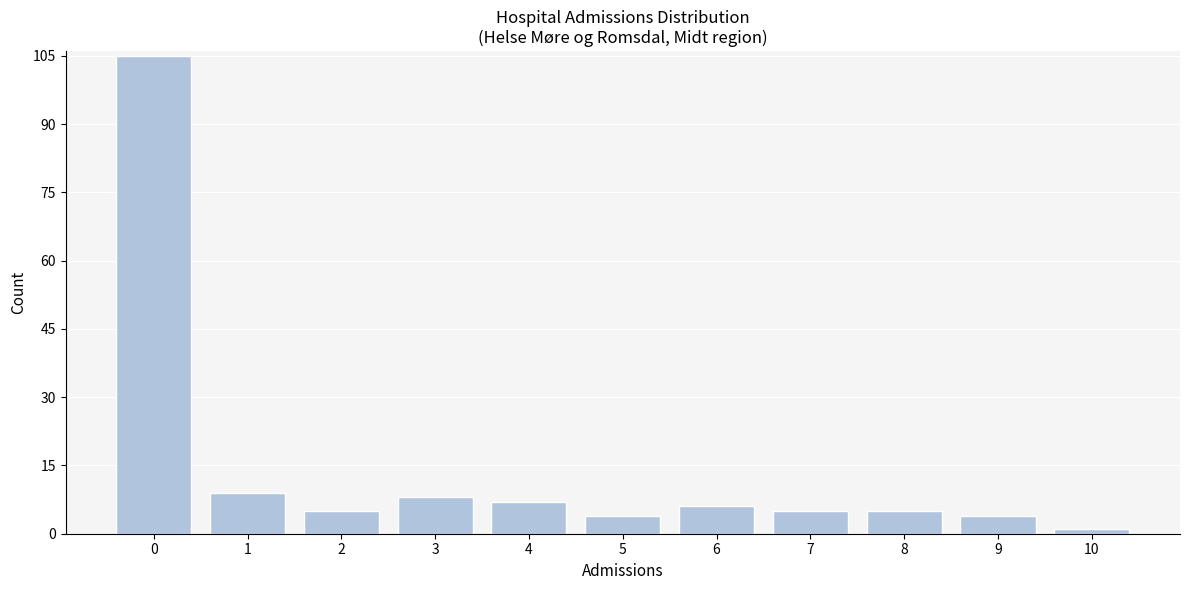

Reading left to right, what are all the values shown in this chart?

0=105	1=9	2=5	3=8	4=7	5=4	6=6	7=5	8=5	9=4	10=1